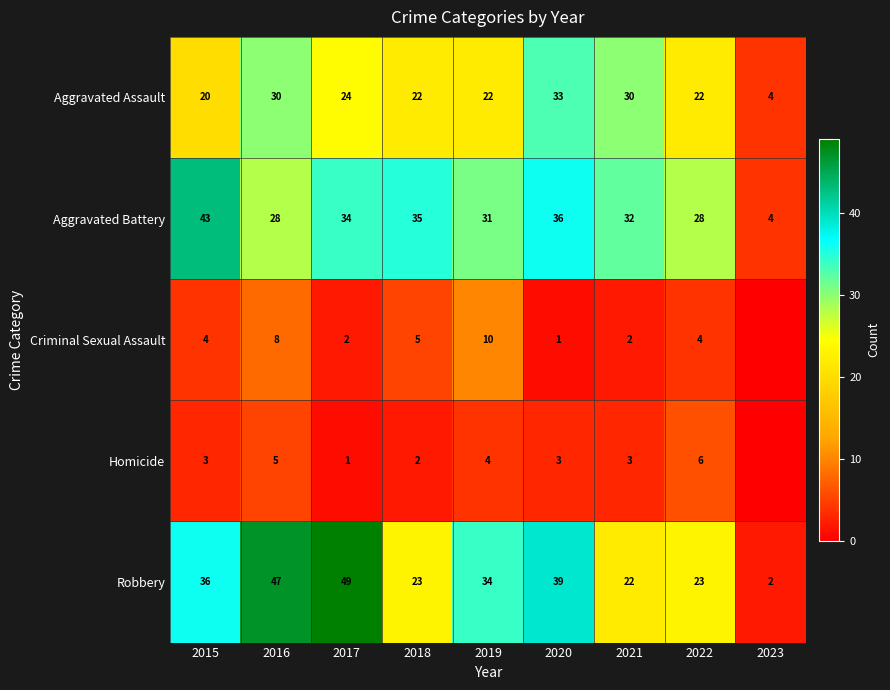

What is the minimum value for Aggravated Battery?

4